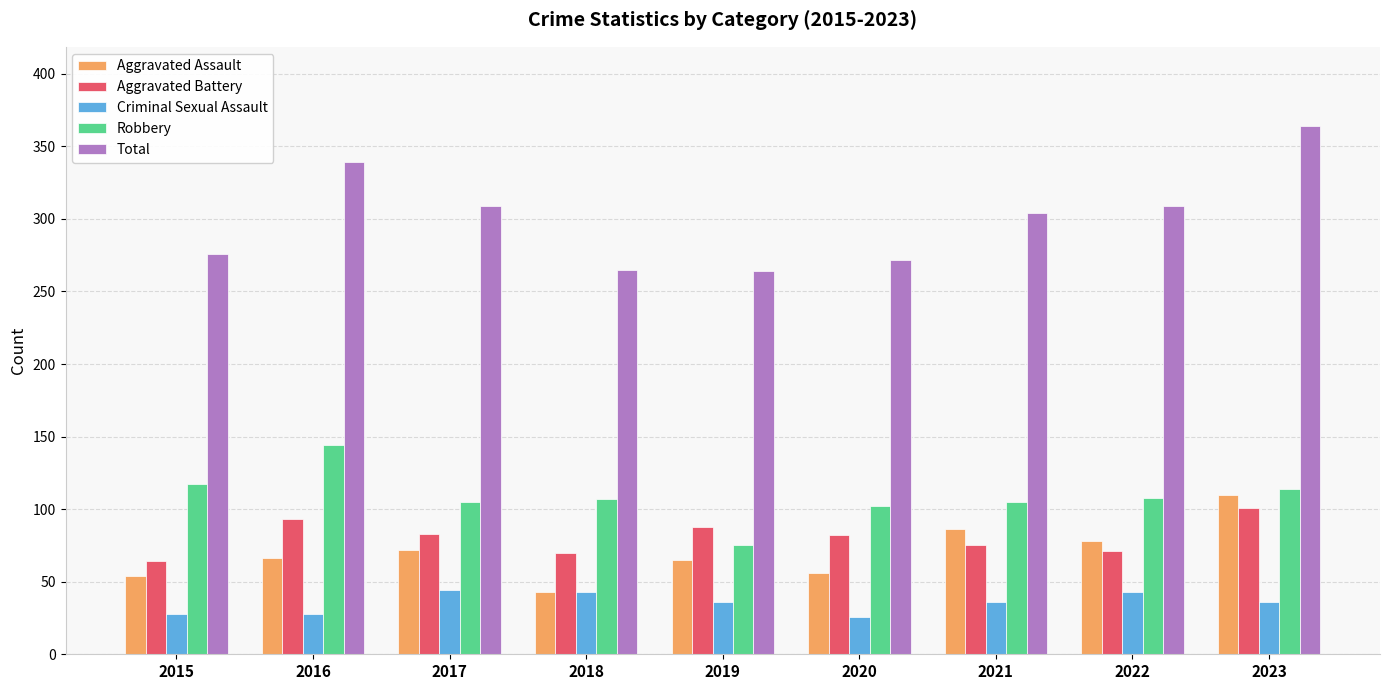

What is the value of the Aggravated Assault bar at the 4th from the left?

43